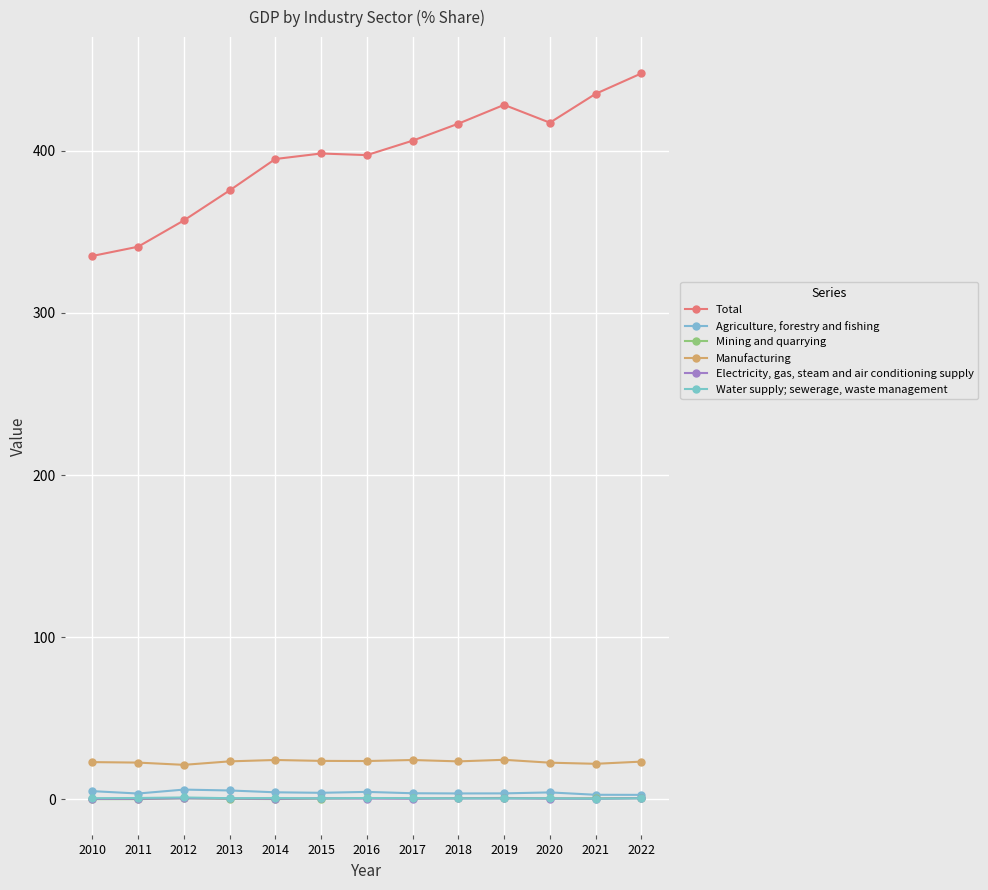

Between 2016 and 2010, which is larger?

2016